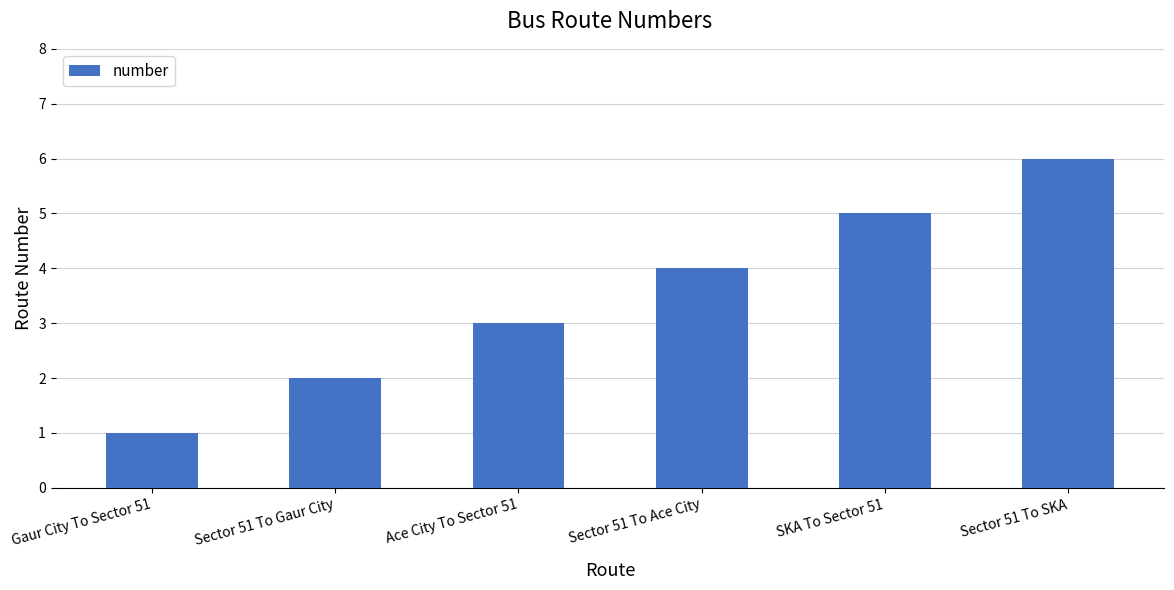

What is the maximum value shown in the chart?

6